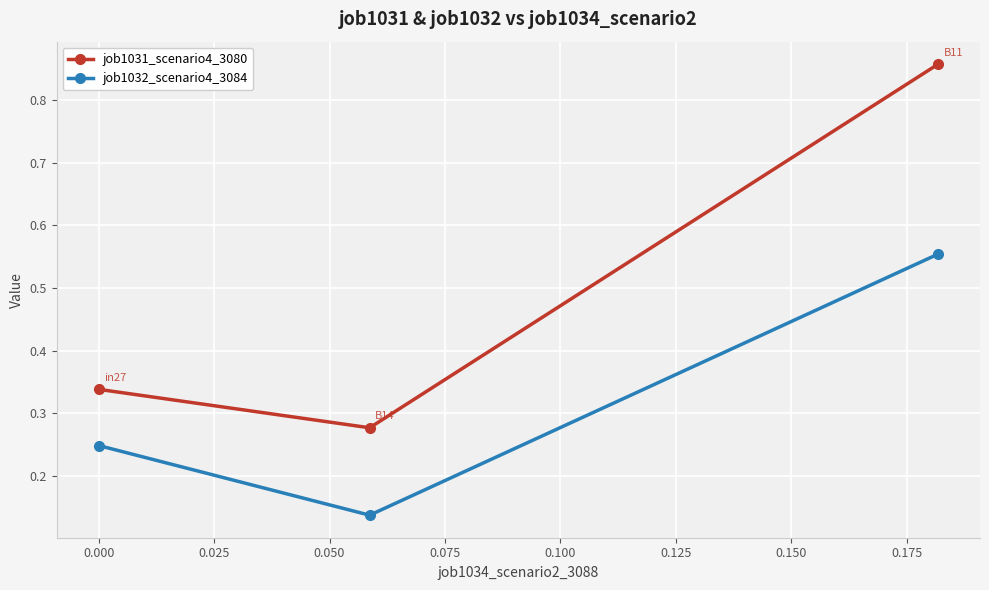

What is the sum of all job1031_scenario4_3080 values?

1.5